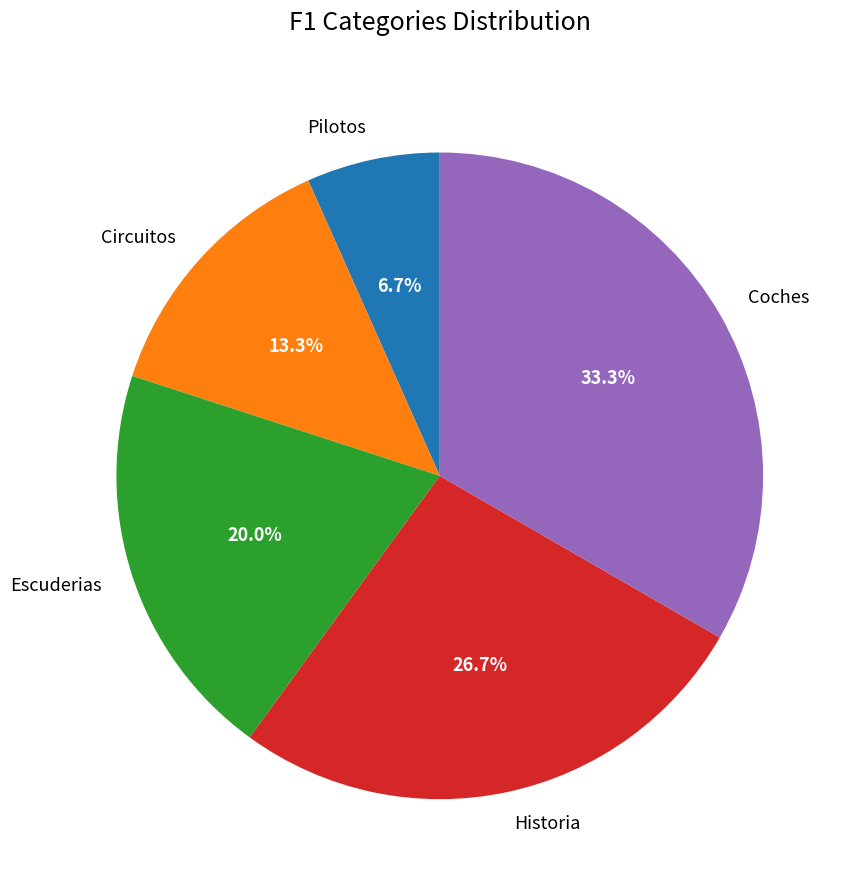

Count the number of slices in the pie.

5